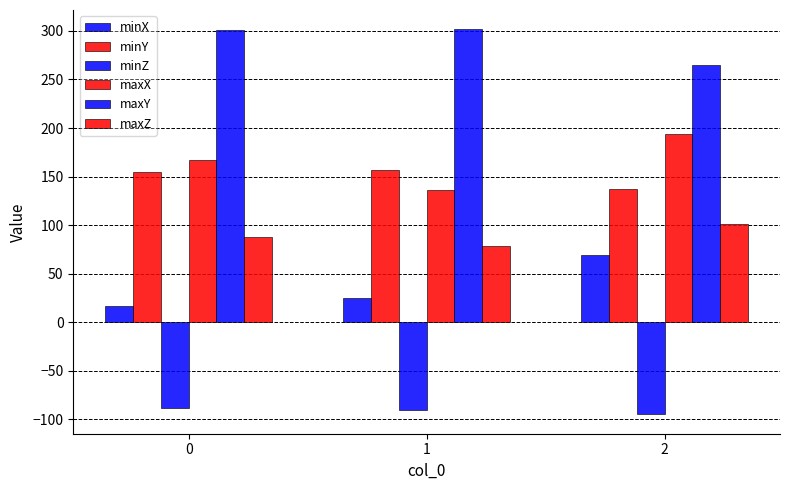

List the series in order of their peak value, highest first.

maxY, maxX, minY, maxZ, minX, minZ